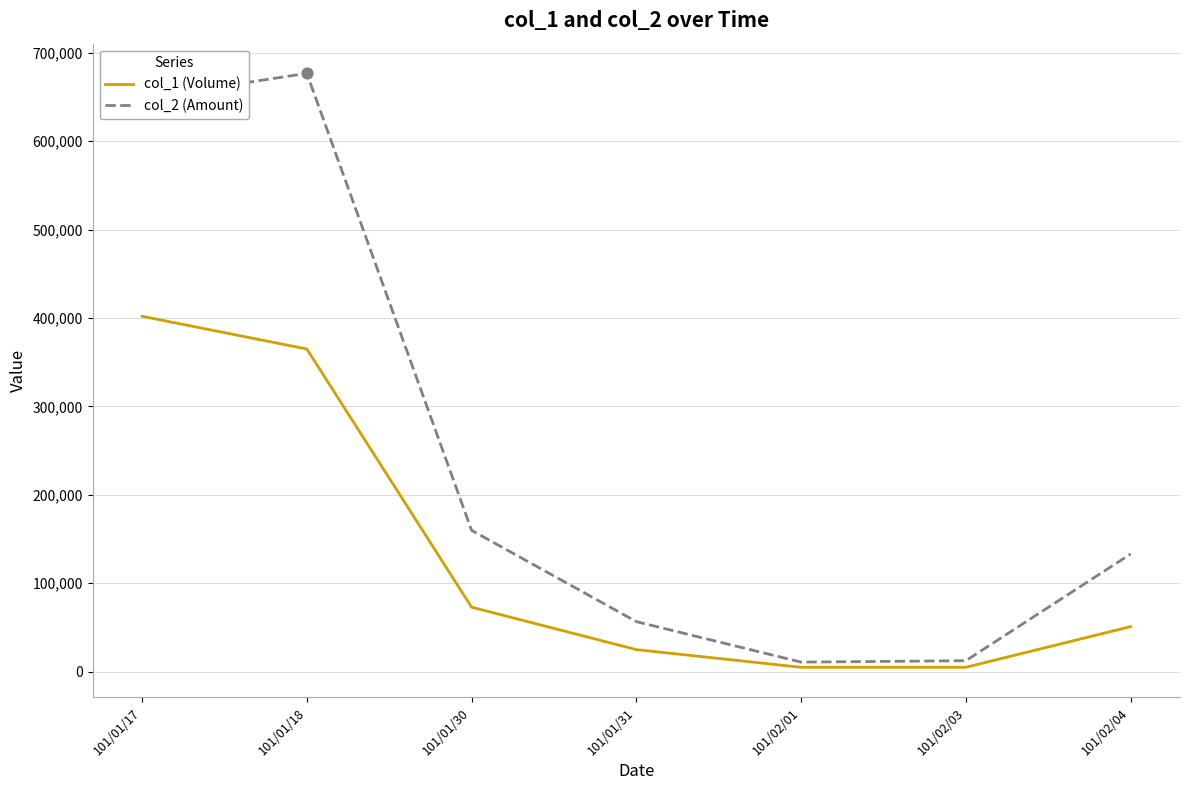

Which series has the largest range (max minus min)?

col_2 (Amount)